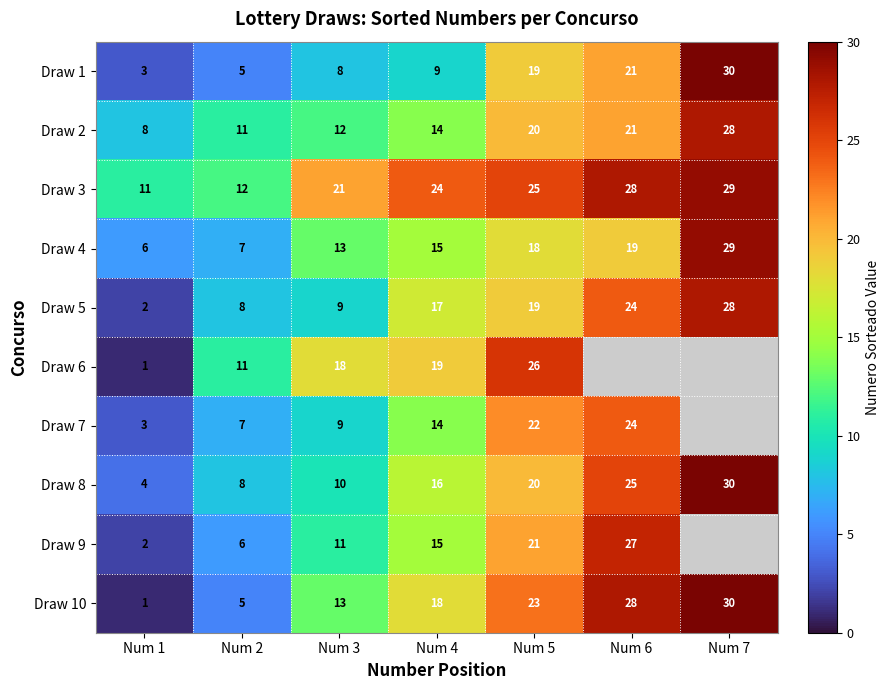

Which series changed the most between Num 1 and Num 5?

Draw 6